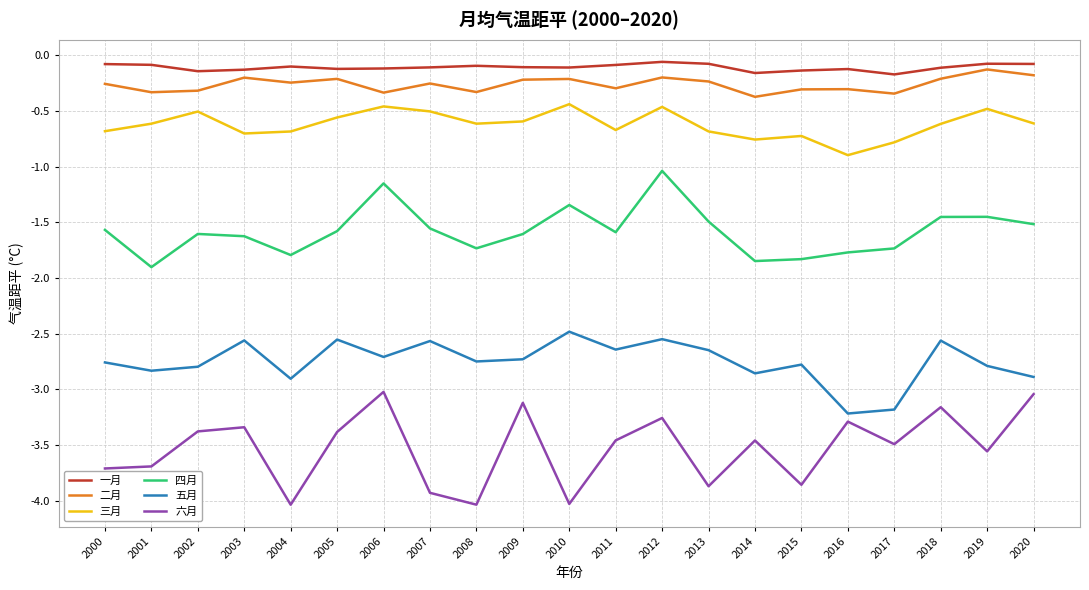

True or false: 三月 has more than 1 interior local peaks.

True